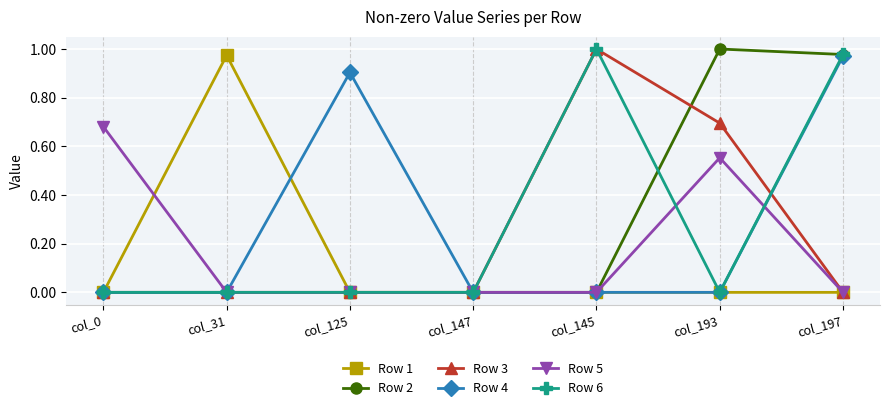

What are all the series names shown in the legend?

Row 1, Row 2, Row 3, Row 4, Row 5, Row 6